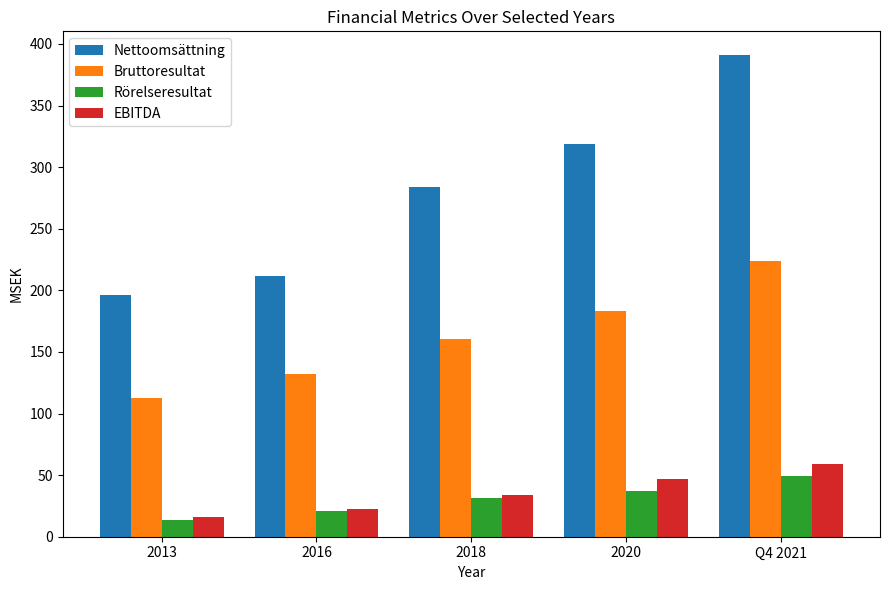

What is the total value across all series at Q4 2021?

723.2